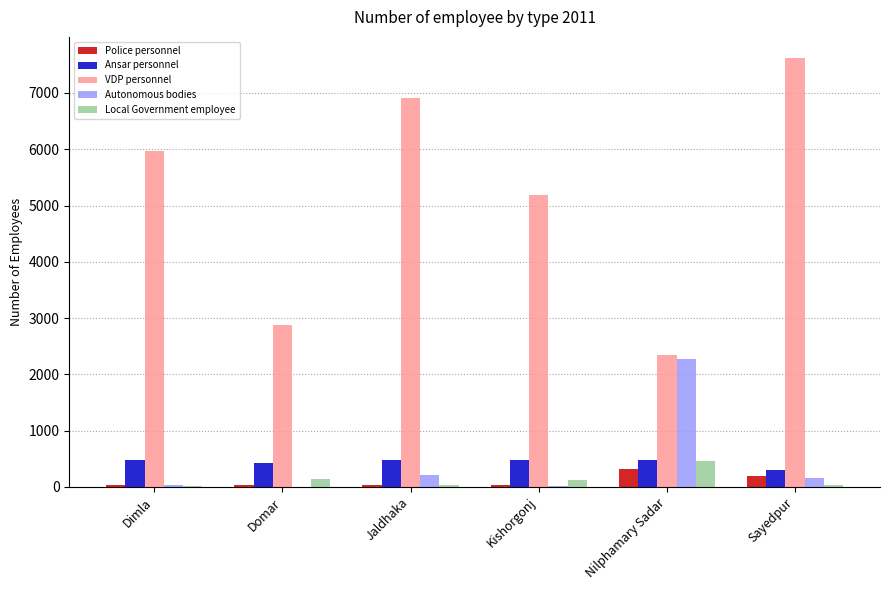

Which series changed the most between Dimla and Domar?

VDP personnel